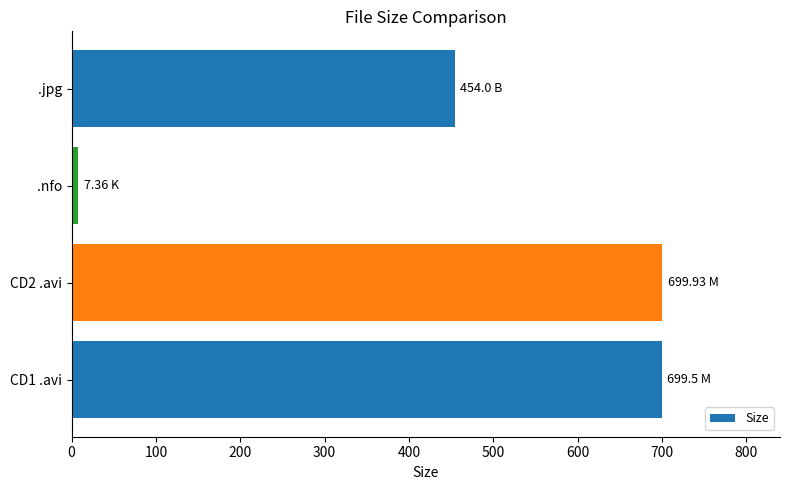

What is the ratio of the value at CD1 .avi to the value at .jpg?

1.5